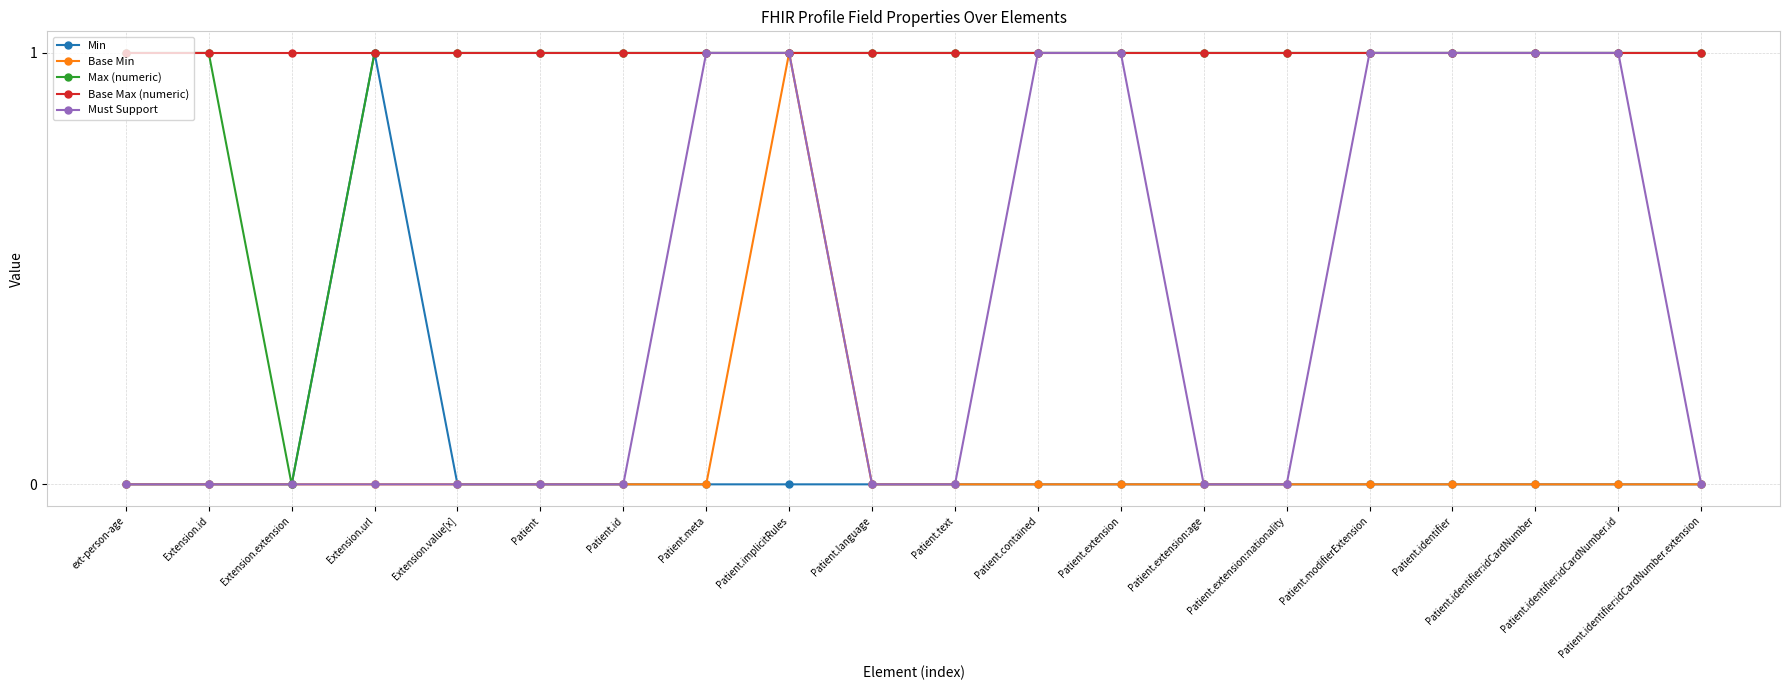

What is the highest value of the Base Min series?

1